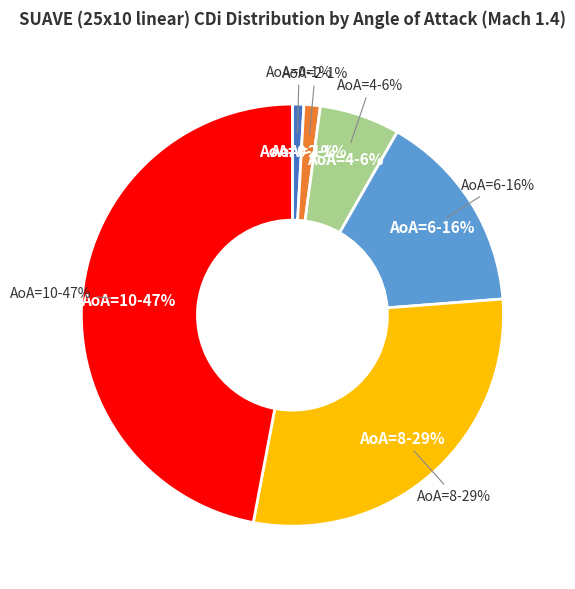

The AoA=8 slice represents 35% of the pie. True or false?

False